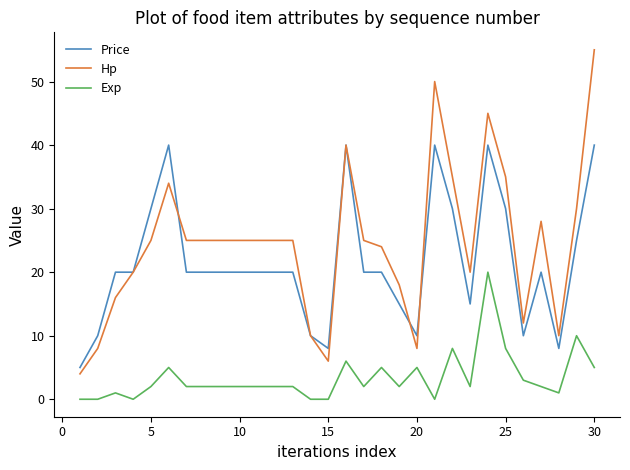

Which series has the widest spread of values?

Hp